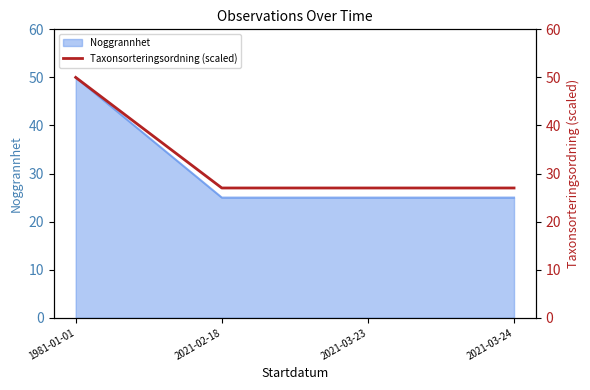

True or false: there are more than 1 points higher than both neighbors.

False